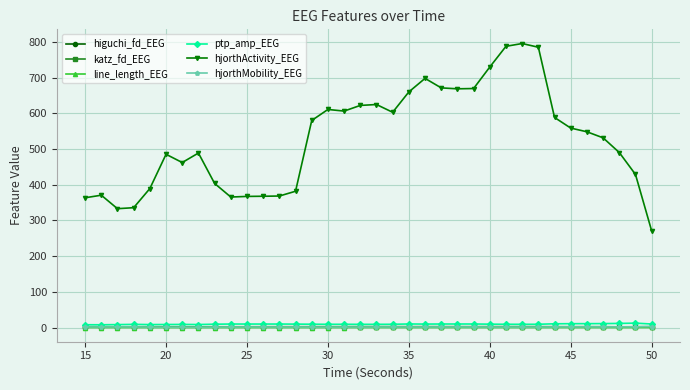

Count the number of data series in this chart.

6